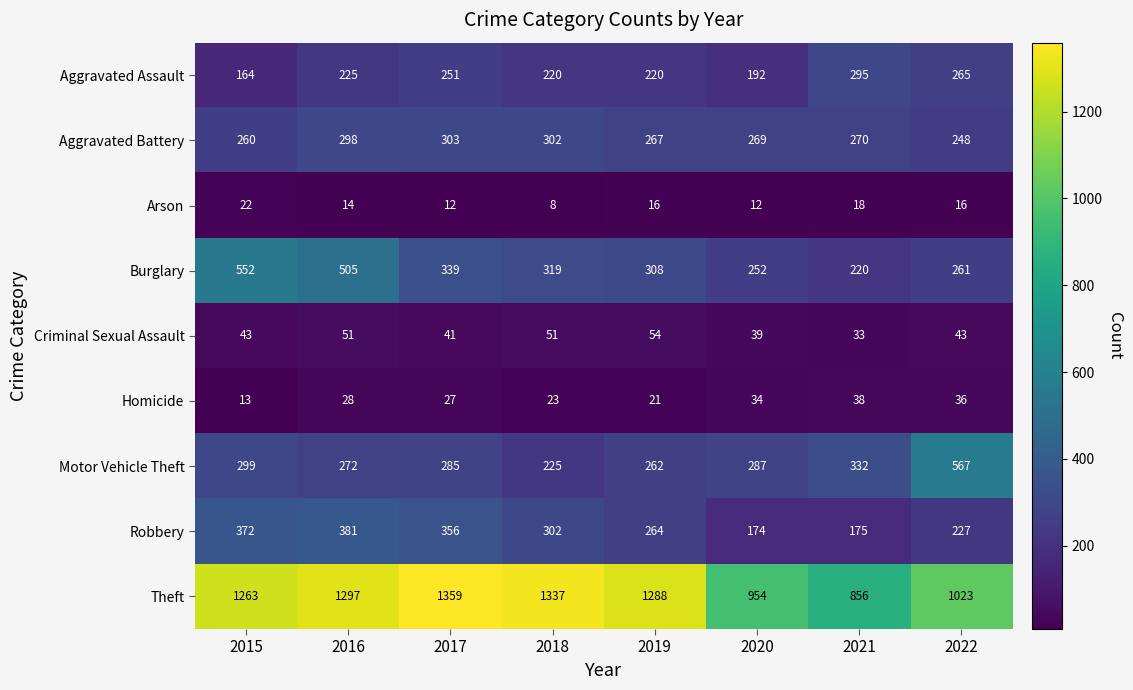

Which series has the largest range (max minus min)?

Theft